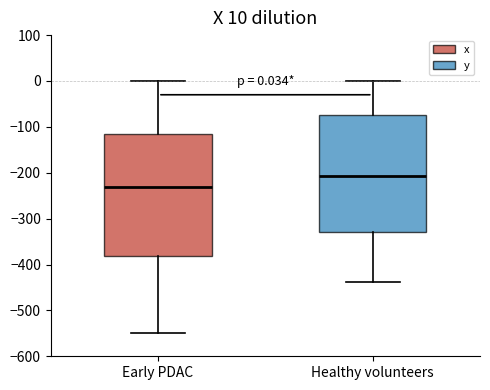

Which box's median line is the highest?

Healthy volunteers